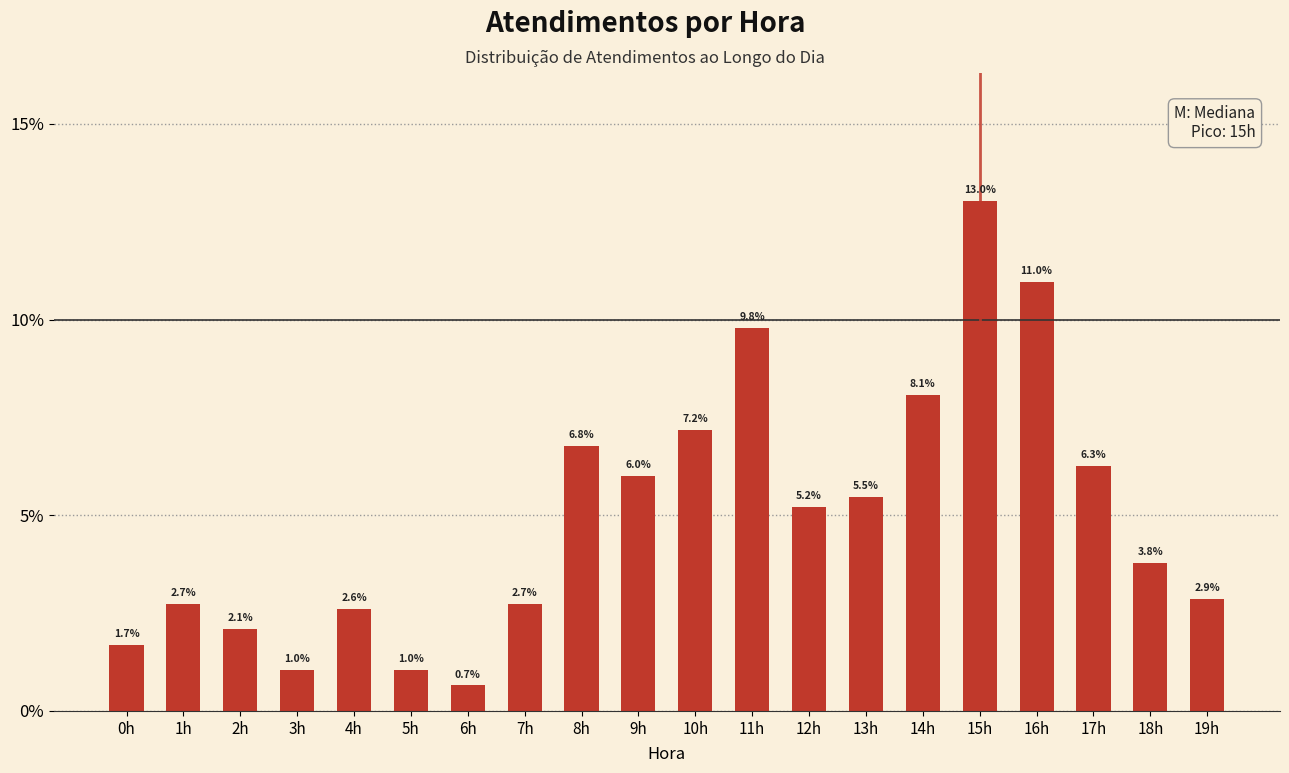

Reading right to left, list all the values displayed in this chart.

19h=2.9	18h=3.8	17h=6.3	16h=11.0	15h=13.0	14h=8.1	13h=5.5	12h=5.2	11h=9.8	10h=7.2	9h=6.0	8h=6.8	7h=2.7	6h=0.7	5h=1.0	4h=2.6	3h=1.0	2h=2.1	1h=2.7	0h=1.7